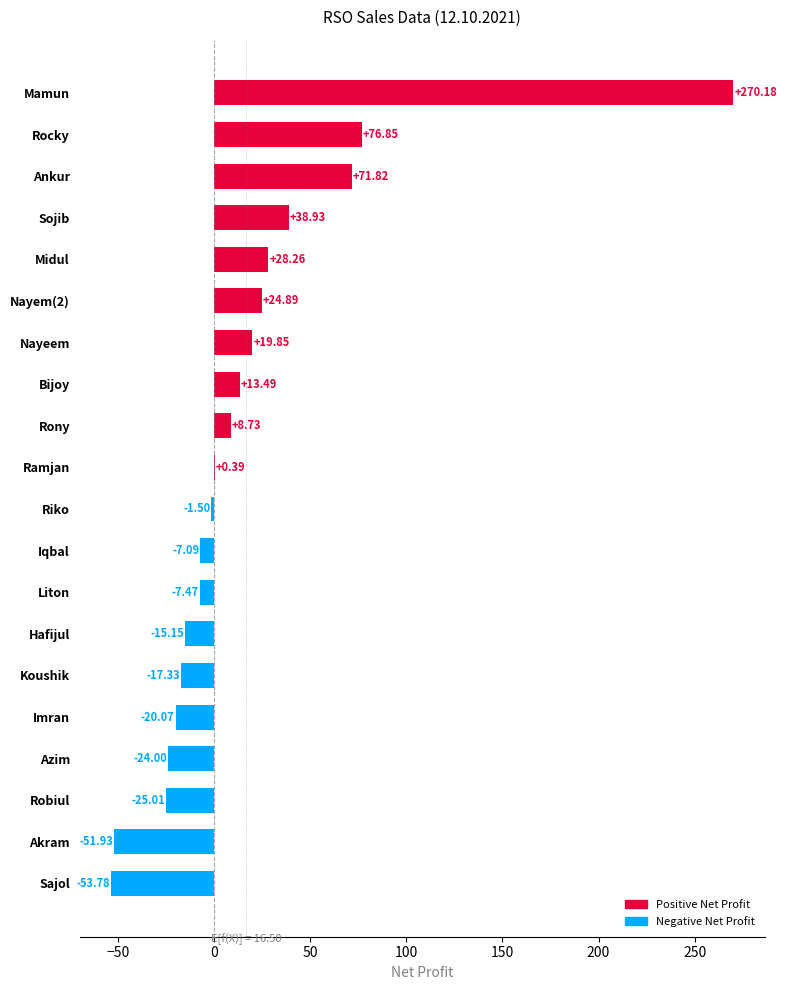

Which label corresponds to the largest value in the chart?

Mamun